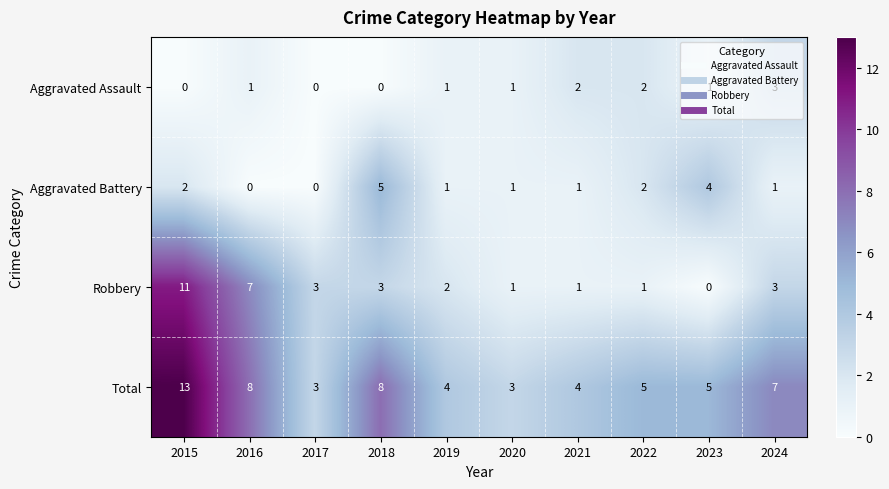

What is the difference between the maximum and minimum values in the Aggravated Assault series?

3